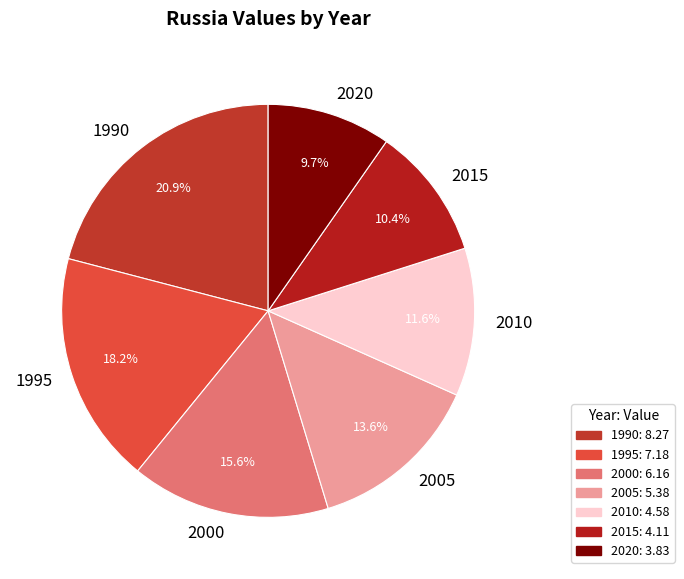

Does 2015 account for over 50% of the chart?

No